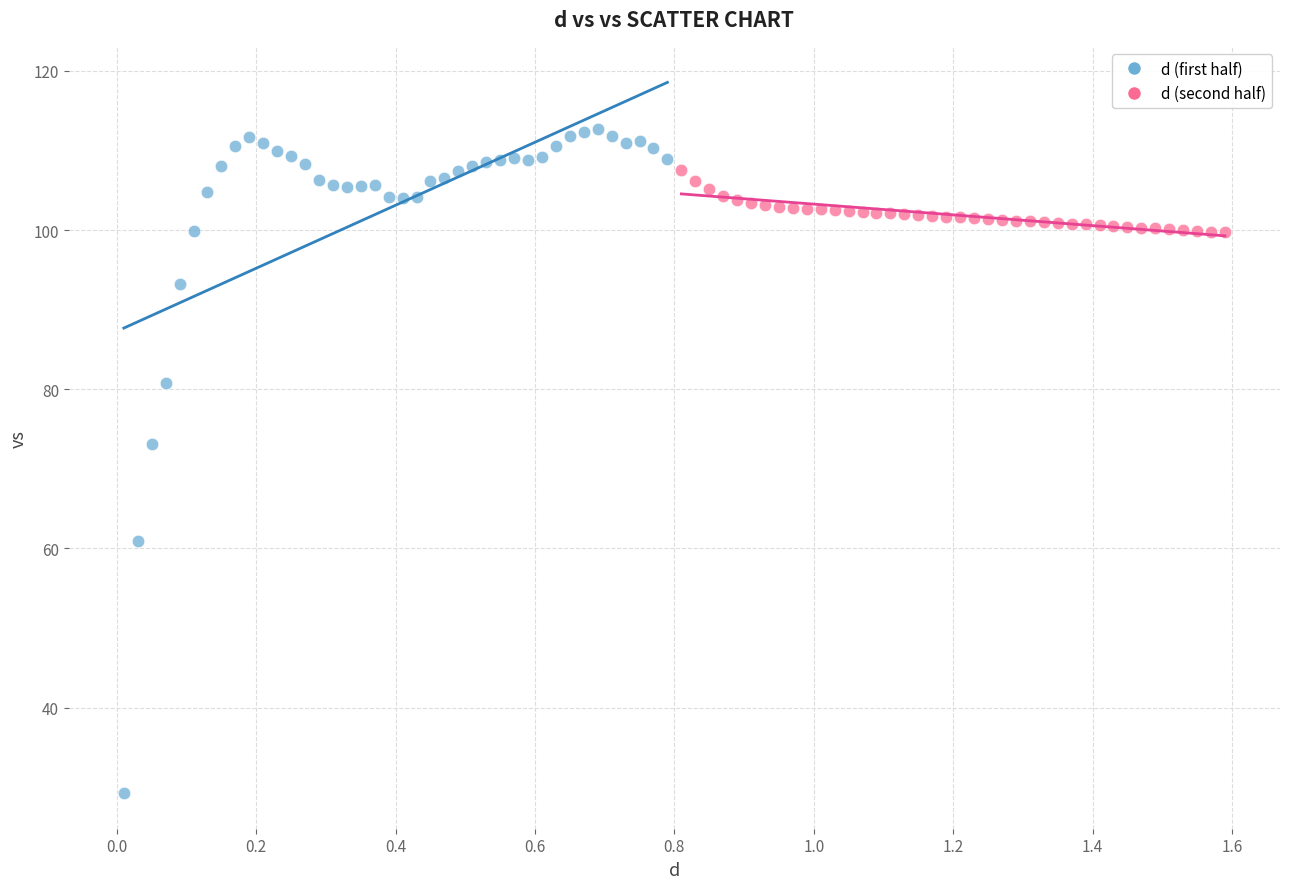

What are all the series names shown in the legend?

d (first half), d (second half)